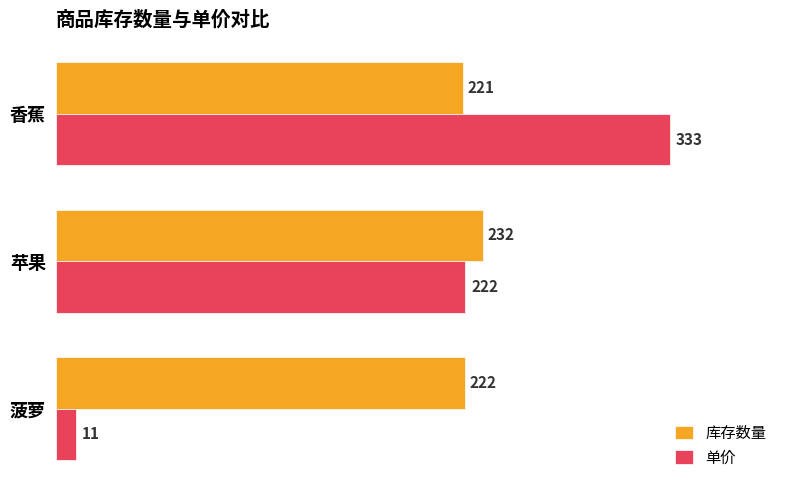

How many distinct data groups are displayed?

2